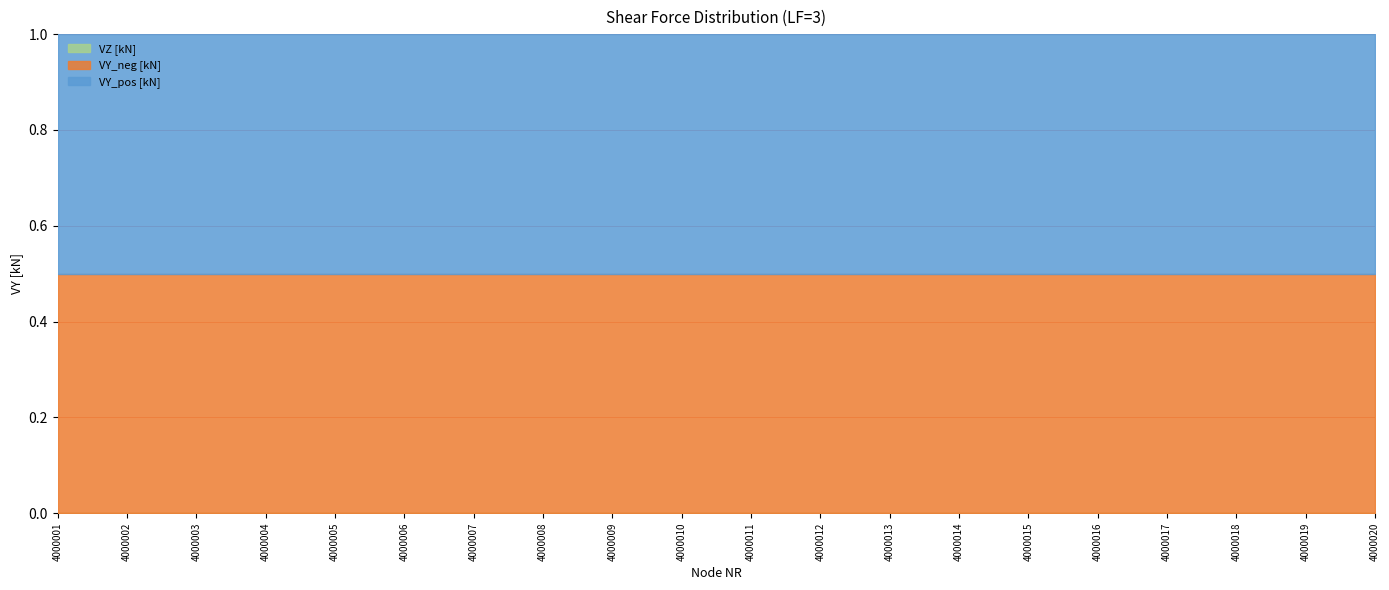

What is the total value across all series at 4000015?

1.0